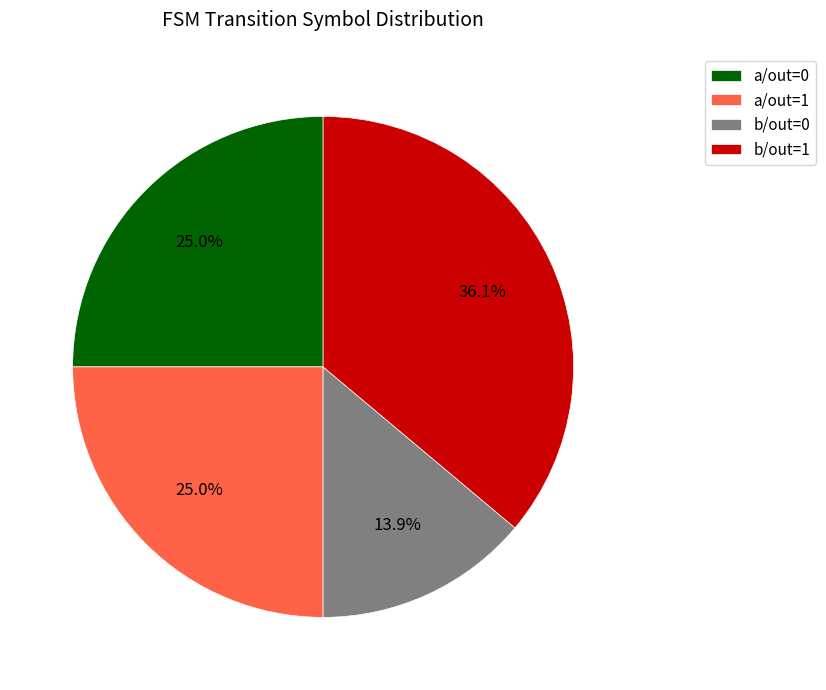

Which category has the biggest portion of the pie?

b/out=1